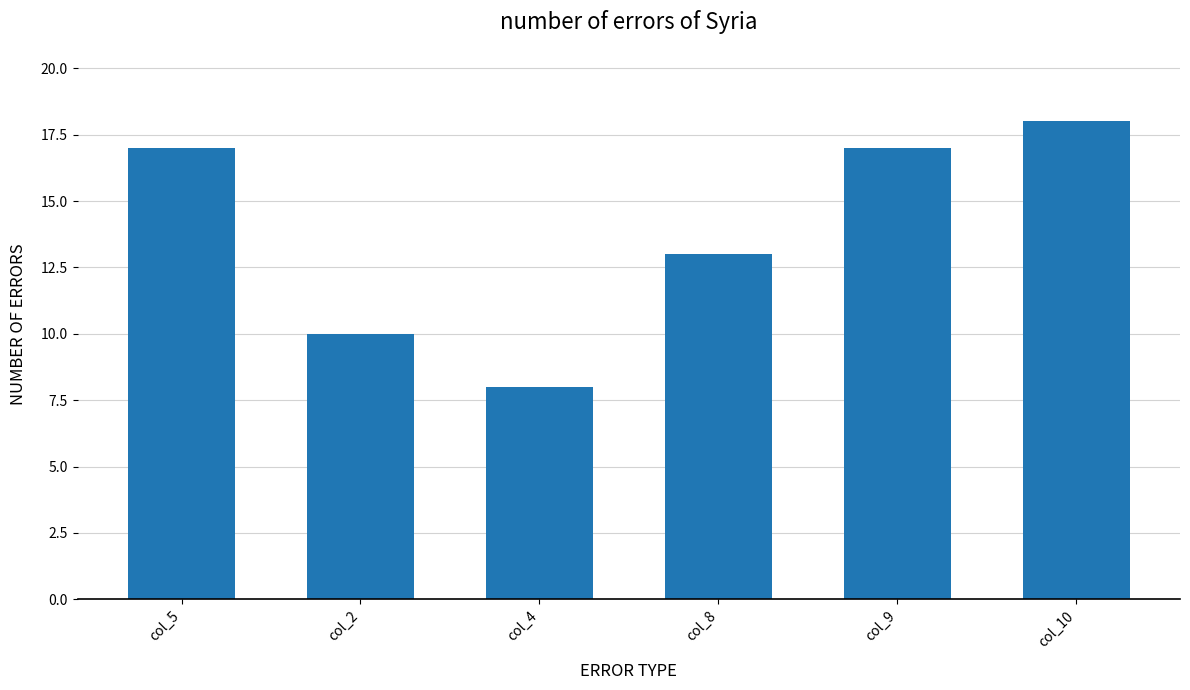

Reading left to right, transcribe all the data shown in this chart.

col_5=17	col_2=10	col_4=8	col_8=13	col_9=17	col_10=18